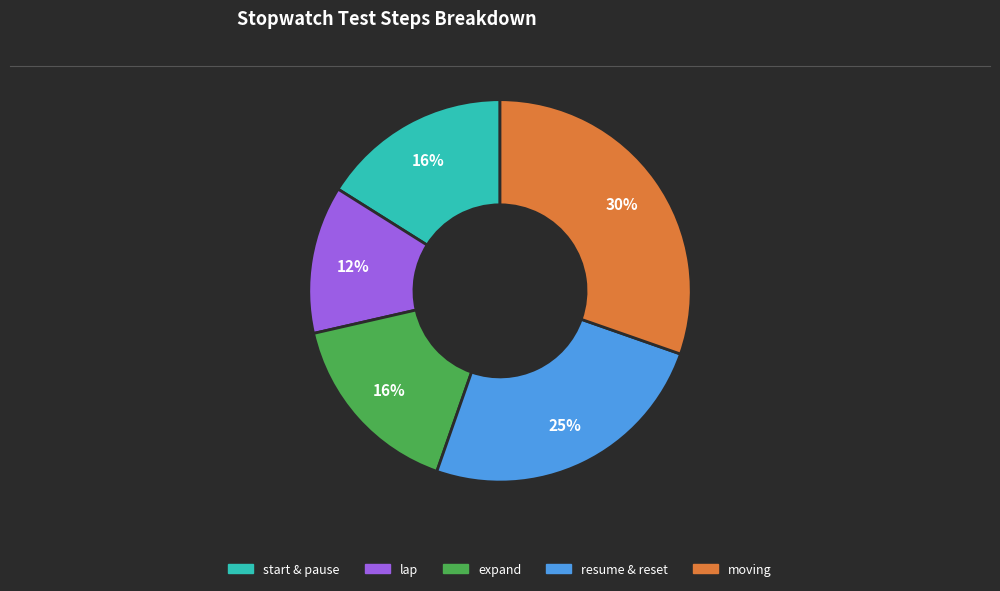

Which slice is the smallest?

lap